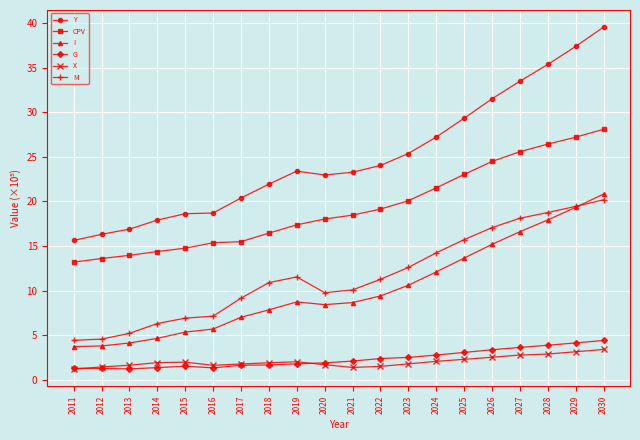

True or false: I and Y intersect in this chart.

False